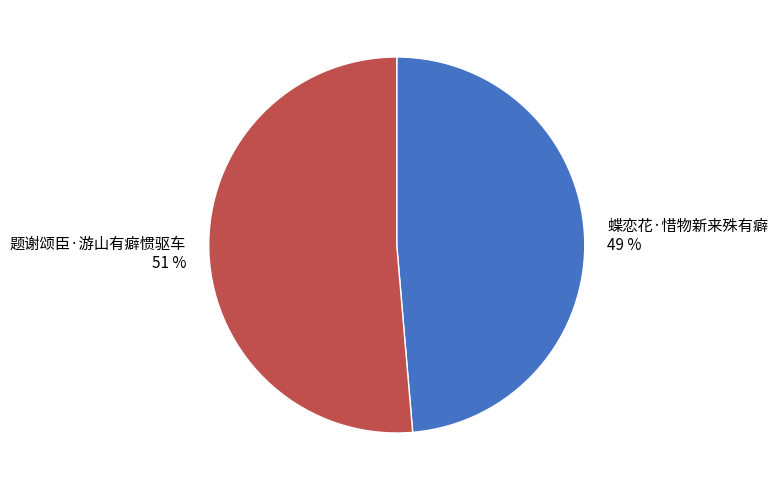

Between 题谢颂臣·游山有癖惯驱车 51 % and 蝶恋花·惜物新来殊有癖 49 %, which is larger?

题谢颂臣·游山有癖惯驱车 51 %